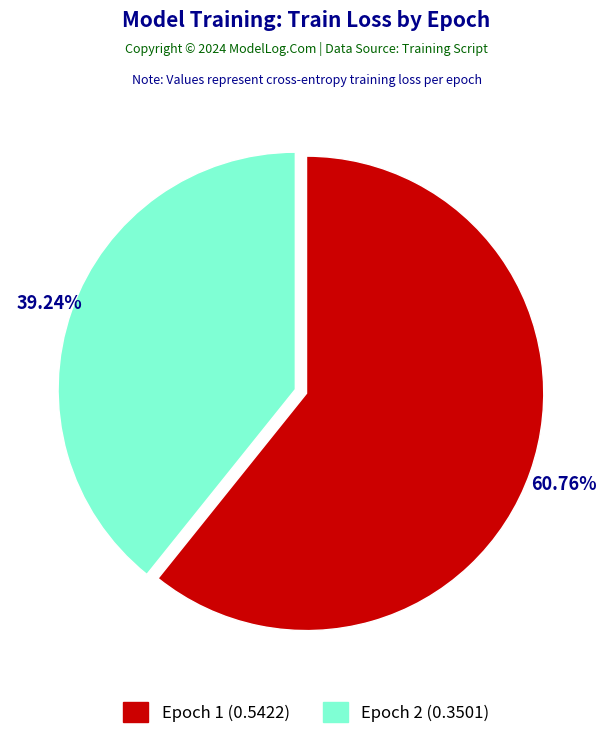

Rank the categories by value from highest to lowest.

Epoch 1 (0.5422), Epoch 2 (0.3501)